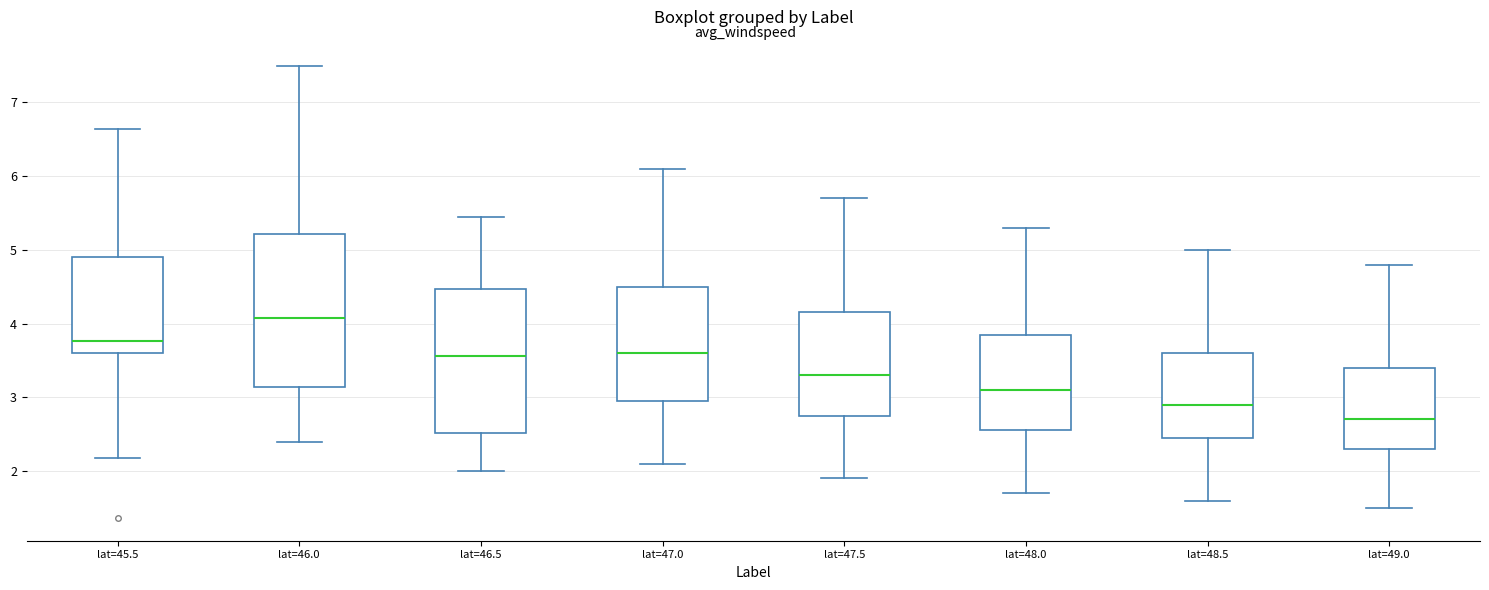

Reading left to right, read every box against the y-axis: the position of its median line, the range the box covers, and the ends of its whiskers. The values are not printed on the chart, so give them approximately, as read against the axis.

lat=45.5: median 3.8, box 3.6 to 4.9, whiskers 2.2 to 6.6
lat=46.0: median 4.1, box 3.1 to 5.2, whiskers 2.4 to 7.5
lat=46.5: median 3.6, box 2.5 to 4.5, whiskers 2.0 to 5.4
lat=47.0: median 3.6, box 3.0 to 4.5, whiskers 2.1 to 6.1
lat=47.5: median 3.3, box 2.8 to 4.2, whiskers 1.9 to 5.7
lat=48.0: median 3.1, box 2.6 to 3.9, whiskers 1.7 to 5.3
lat=48.5: median 2.9, box 2.5 to 3.6, whiskers 1.6 to 5.0
lat=49.0: median 2.7, box 2.3 to 3.4, whiskers 1.5 to 4.8